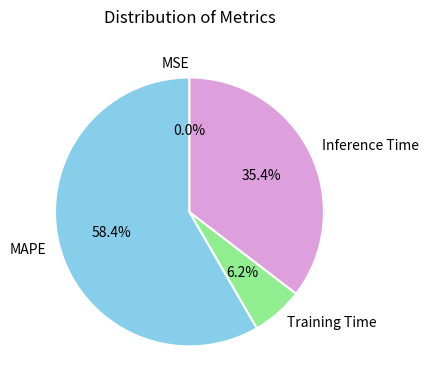

Approximately how many times larger is the value at Inference Time compared to MAPE?

0.6